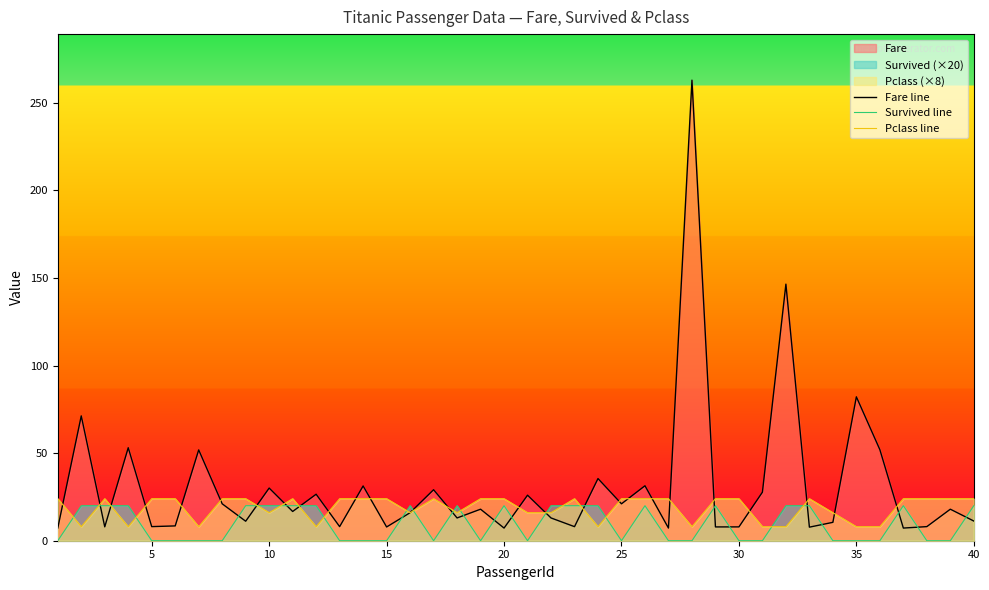

What is the lowest value of the Pclass line series?

8.0